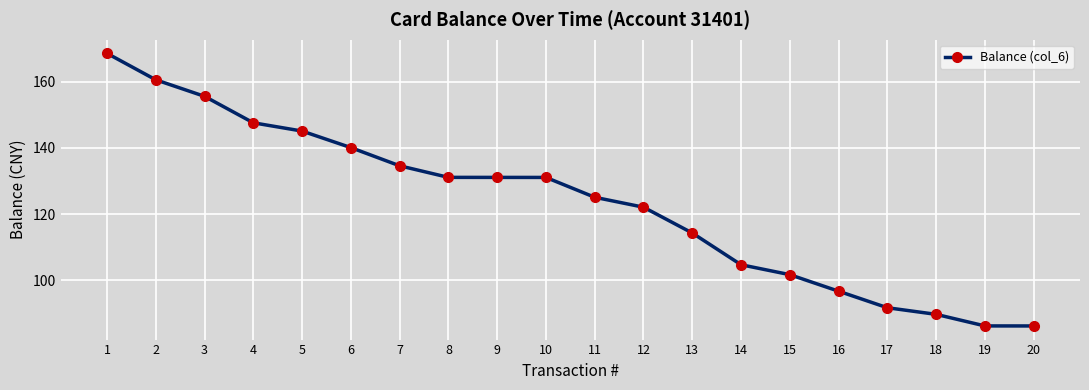

What is the smallest value displayed?

86.2